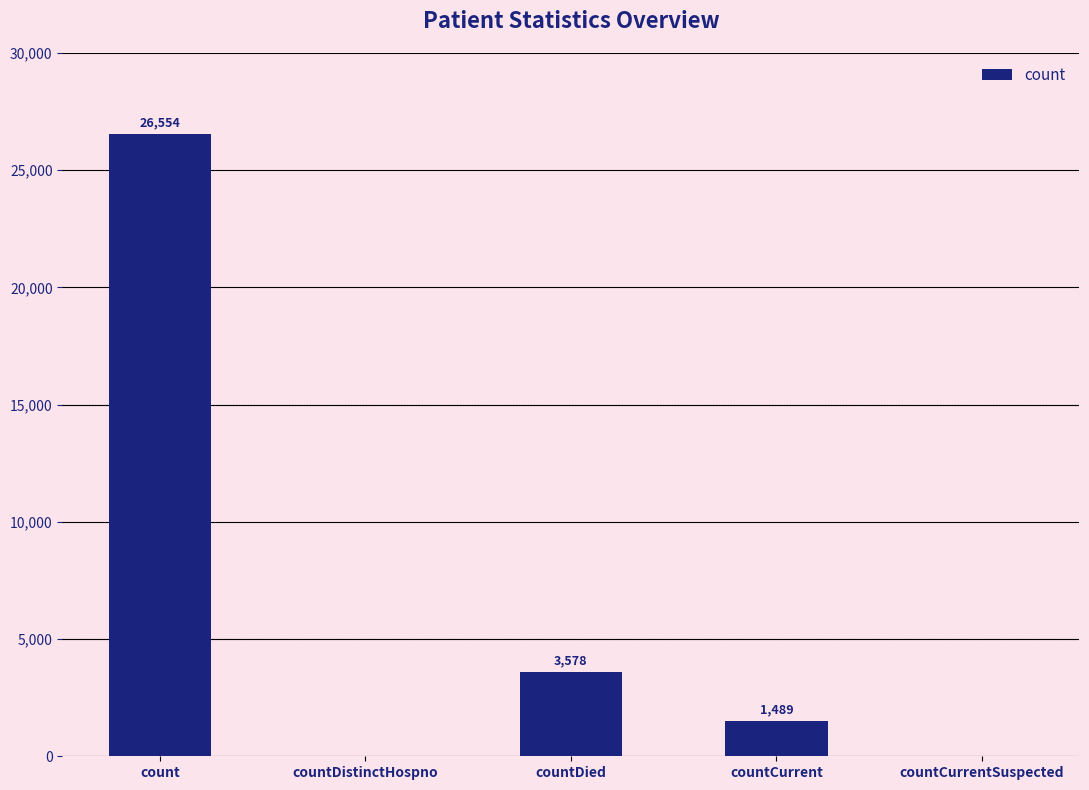

True or false: the data shows 3578 at countDied.

True